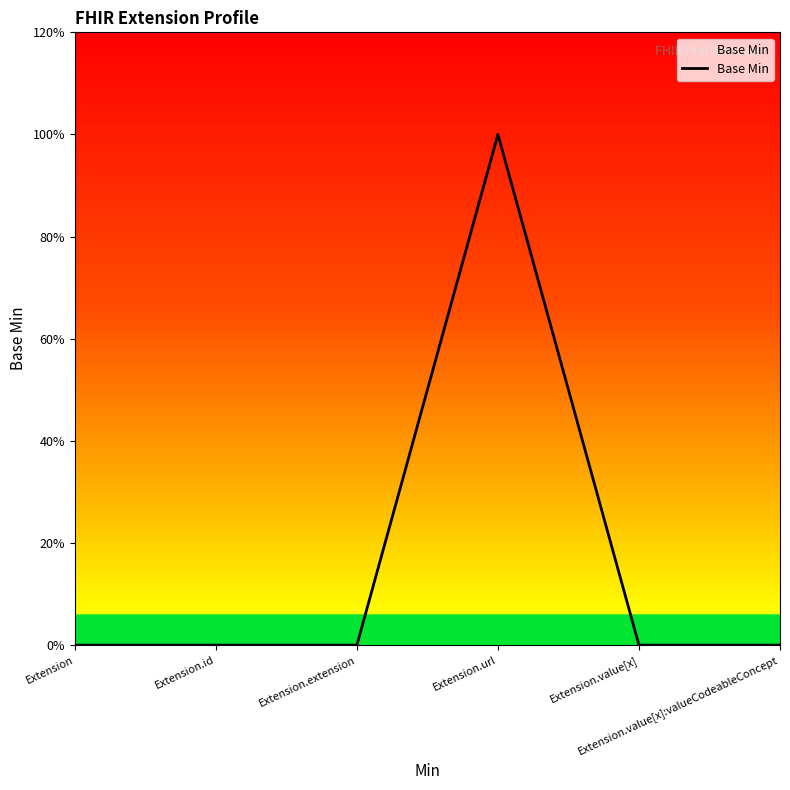

How many values are above zero?

1